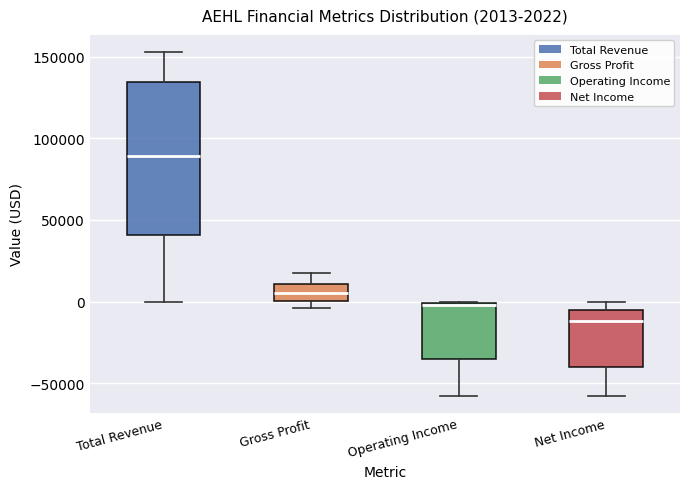

Comparing the boxes themselves (not the whiskers), which one is the tallest?

Total Revenue